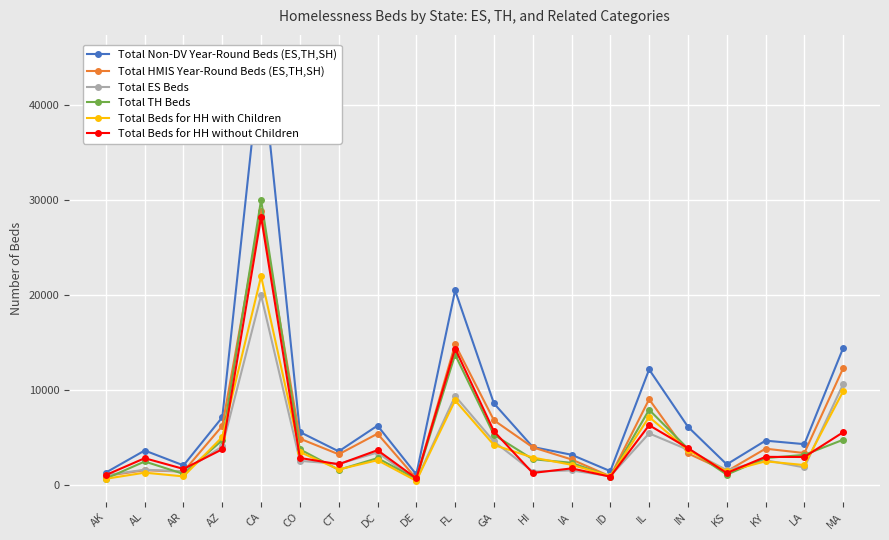

What is the value of the Total ES Beds point at the 9th from the left?

530